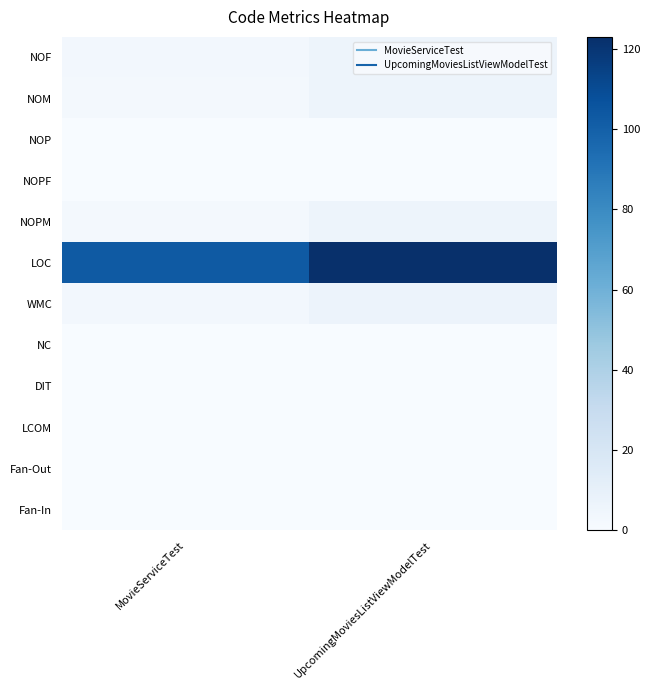

At how many categories does at least one series exceed 34?

2